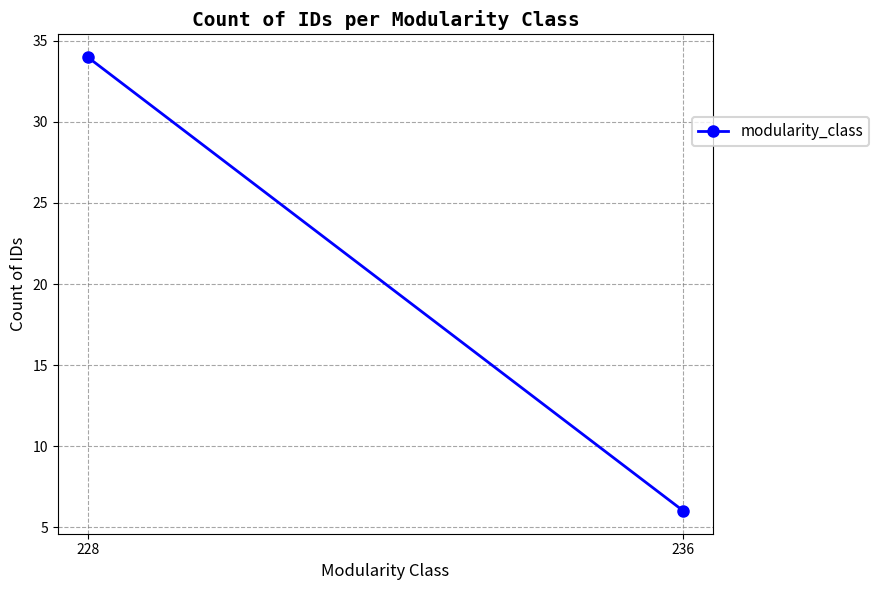

Reading right to left, transcribe all the data shown in this chart.

6	34